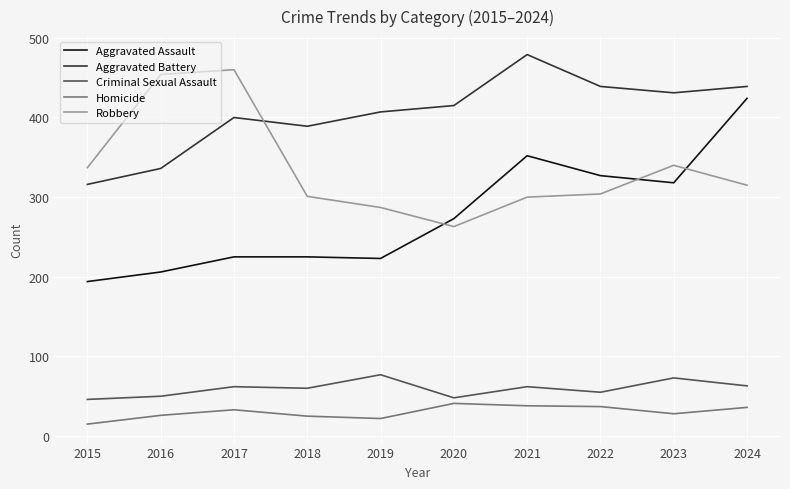

The Criminal Sexual Assault series shows 122 at 2023. True or false?

False